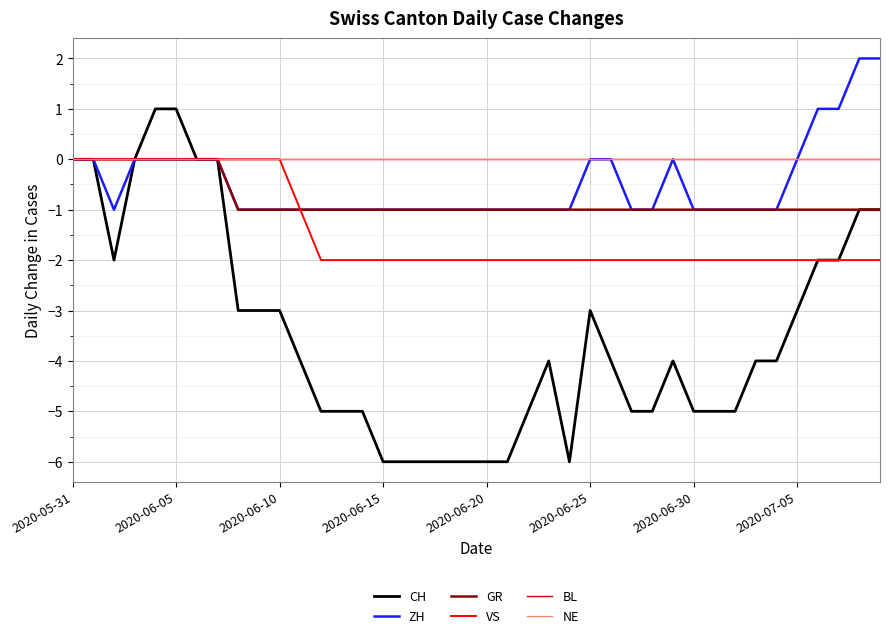

What is the minimum value for CH?

-6